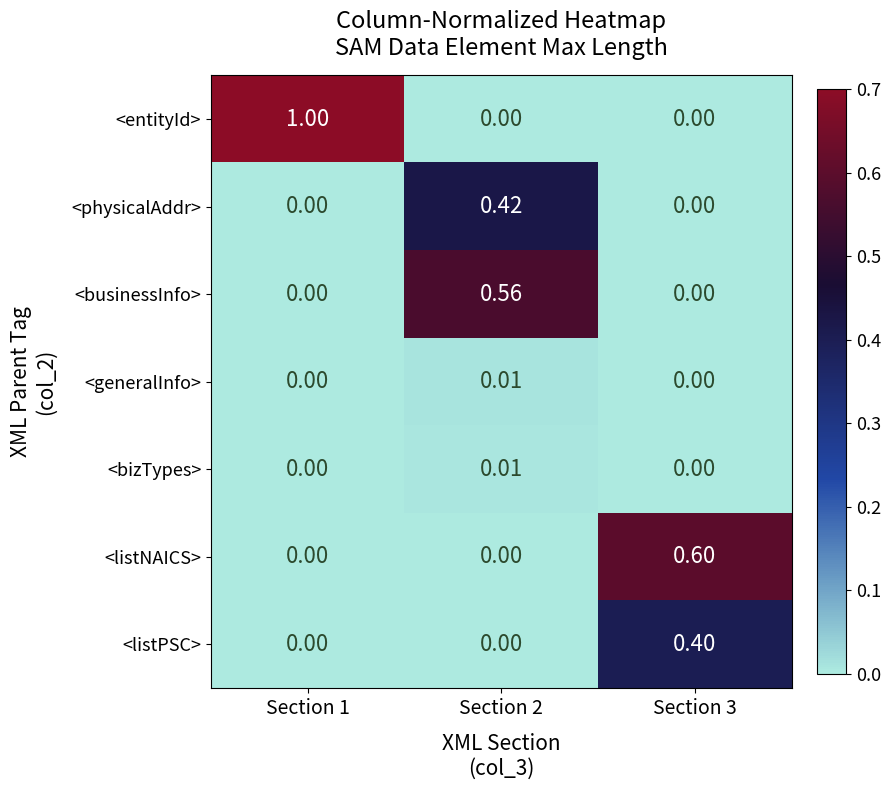

Is the value of <entityId> at Section 2 greater than the value of <listNAICS> at Section 3?

No